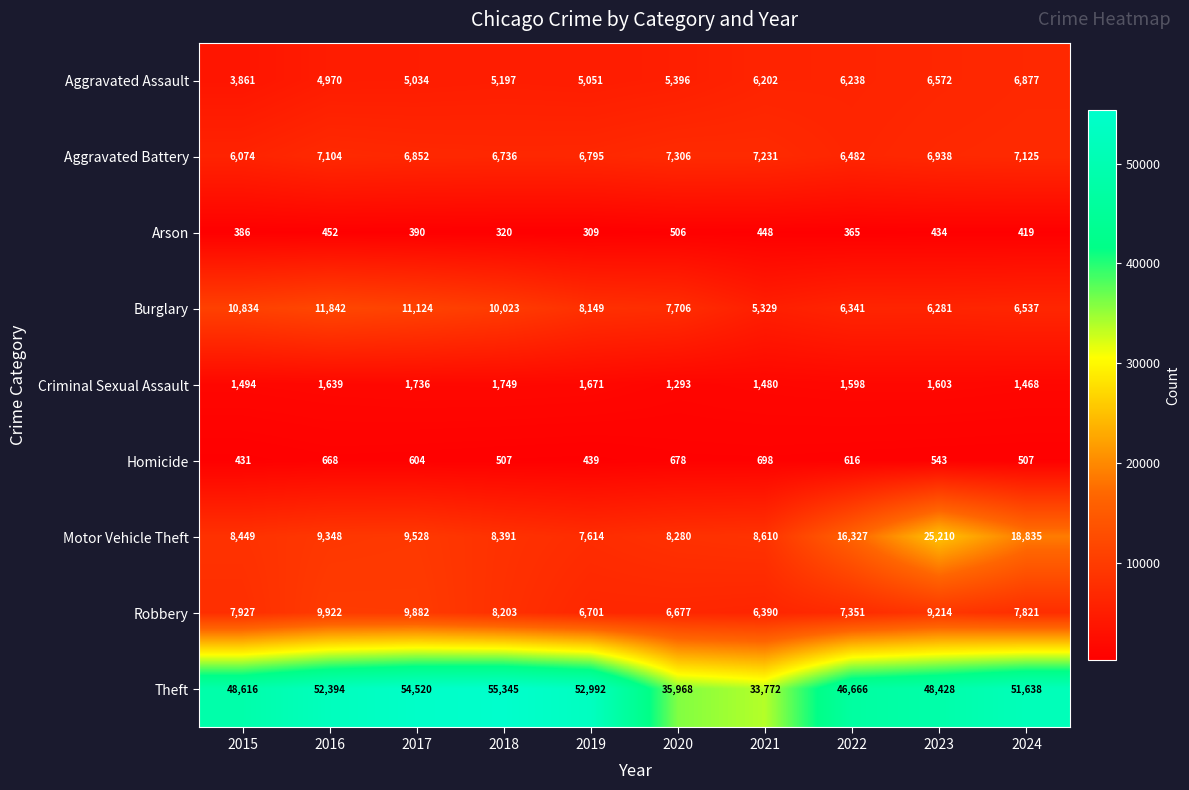

At how many categories does at least one series exceed 25097?

10